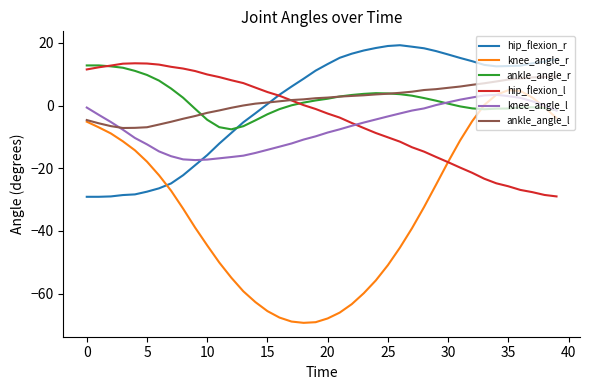

What is the maximum value for ankle_angle_l?

9.2